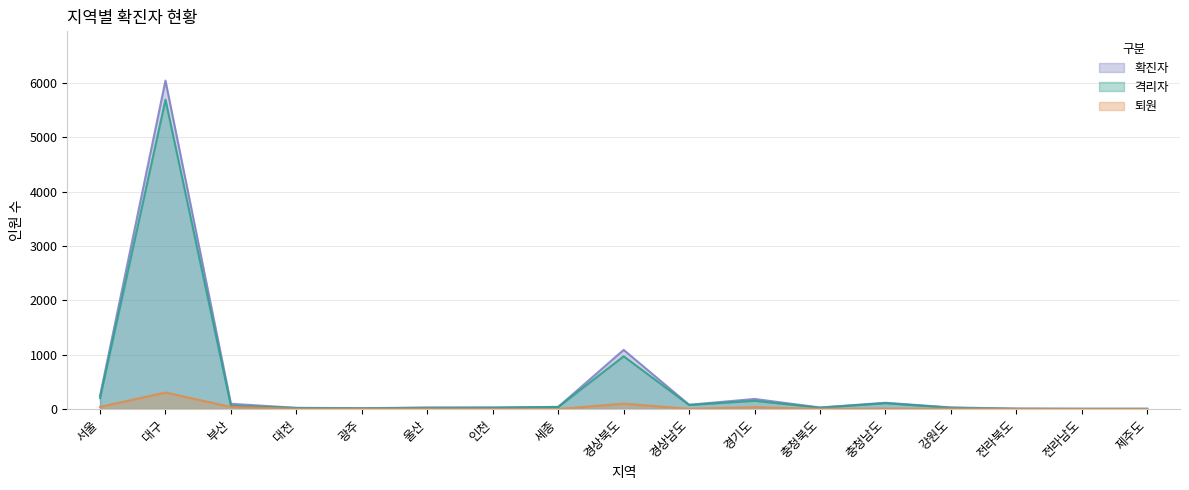

Rank the series by their maximum value, from highest to lowest.

확진자, 격리자, 퇴원